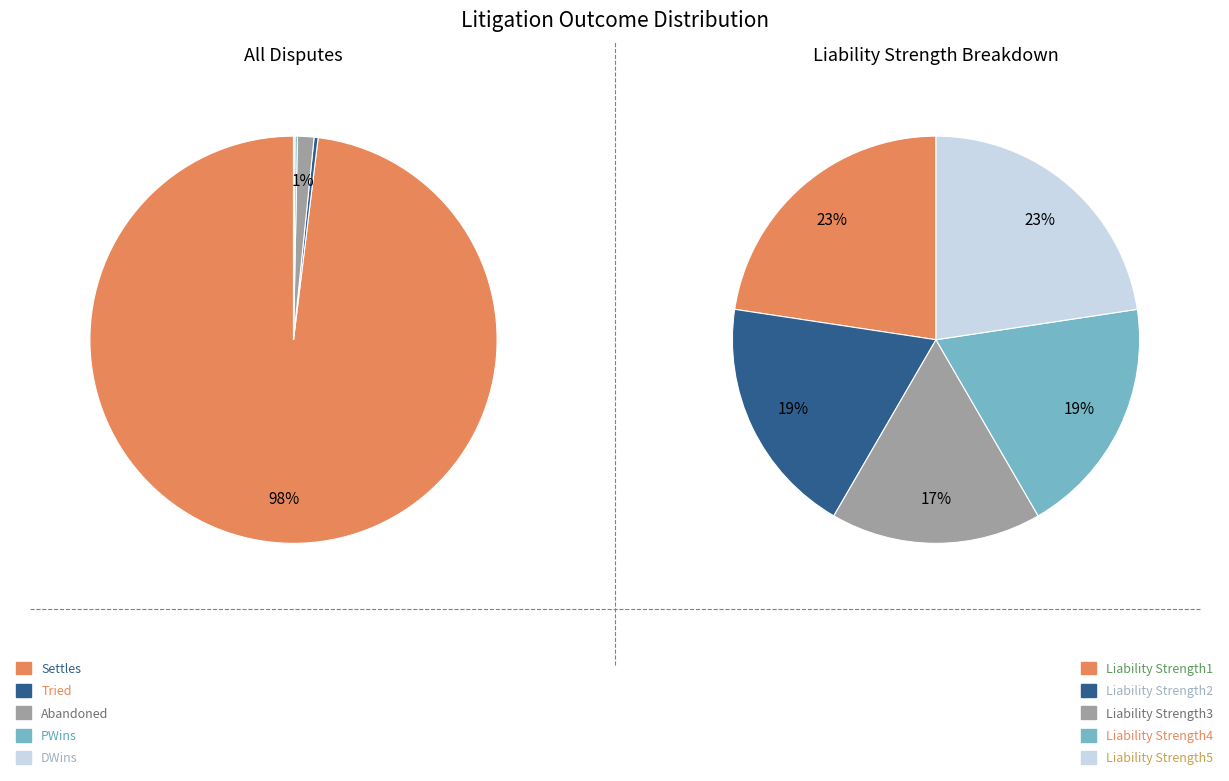

Is there a majority slice in this chart?

Yes